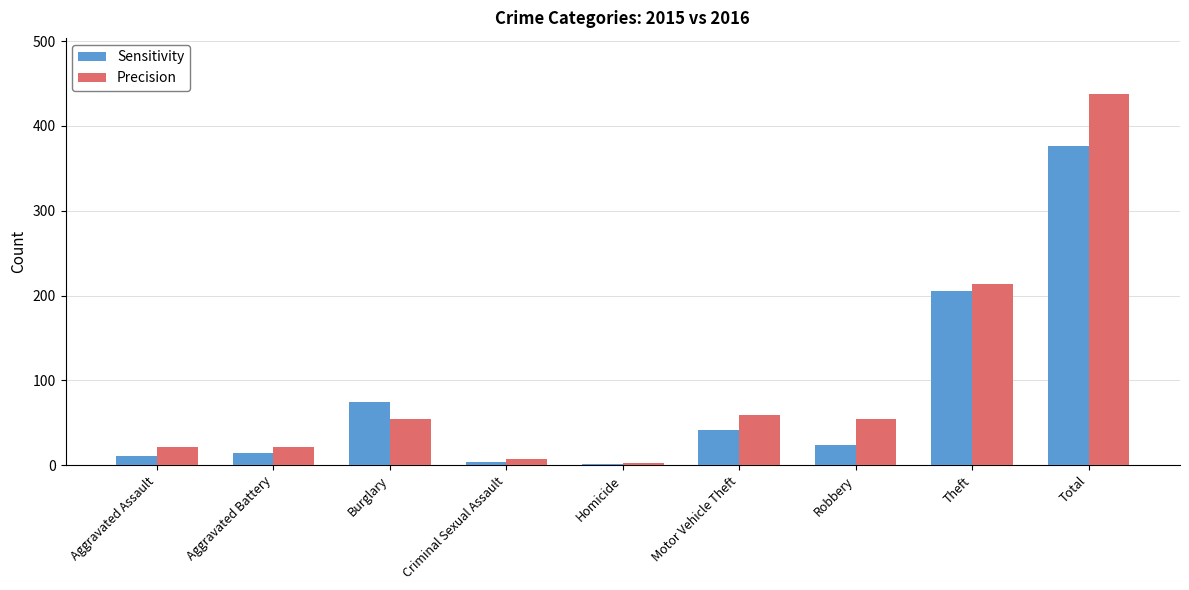

Is it true that Sensitivity equals 332 at Theft?

False